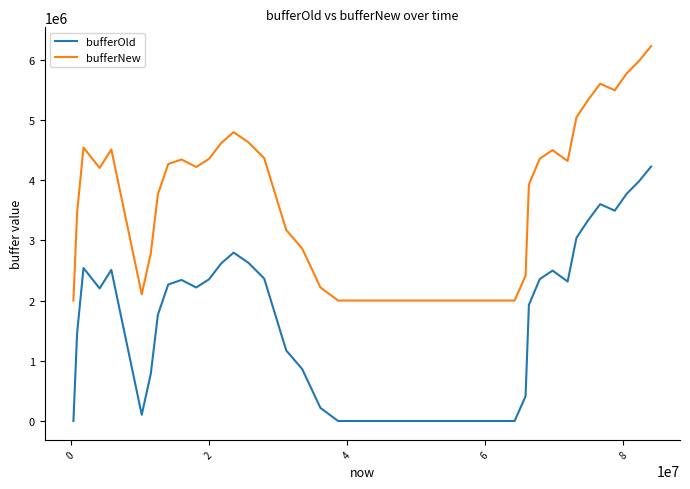

True or false: bufferNew and bufferOld intersect in this chart.

False